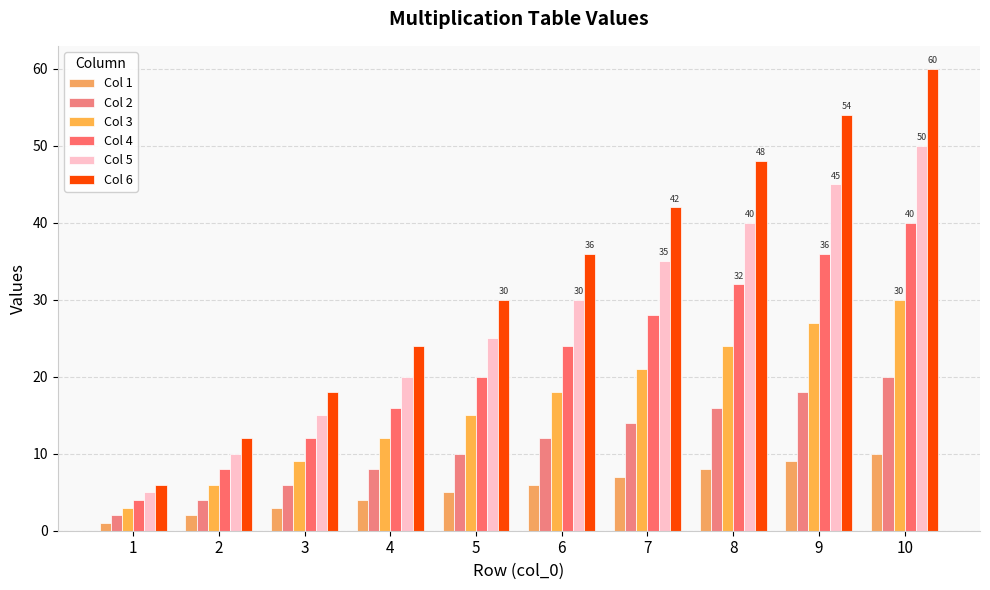

At which category is the sum across all series the highest?

10